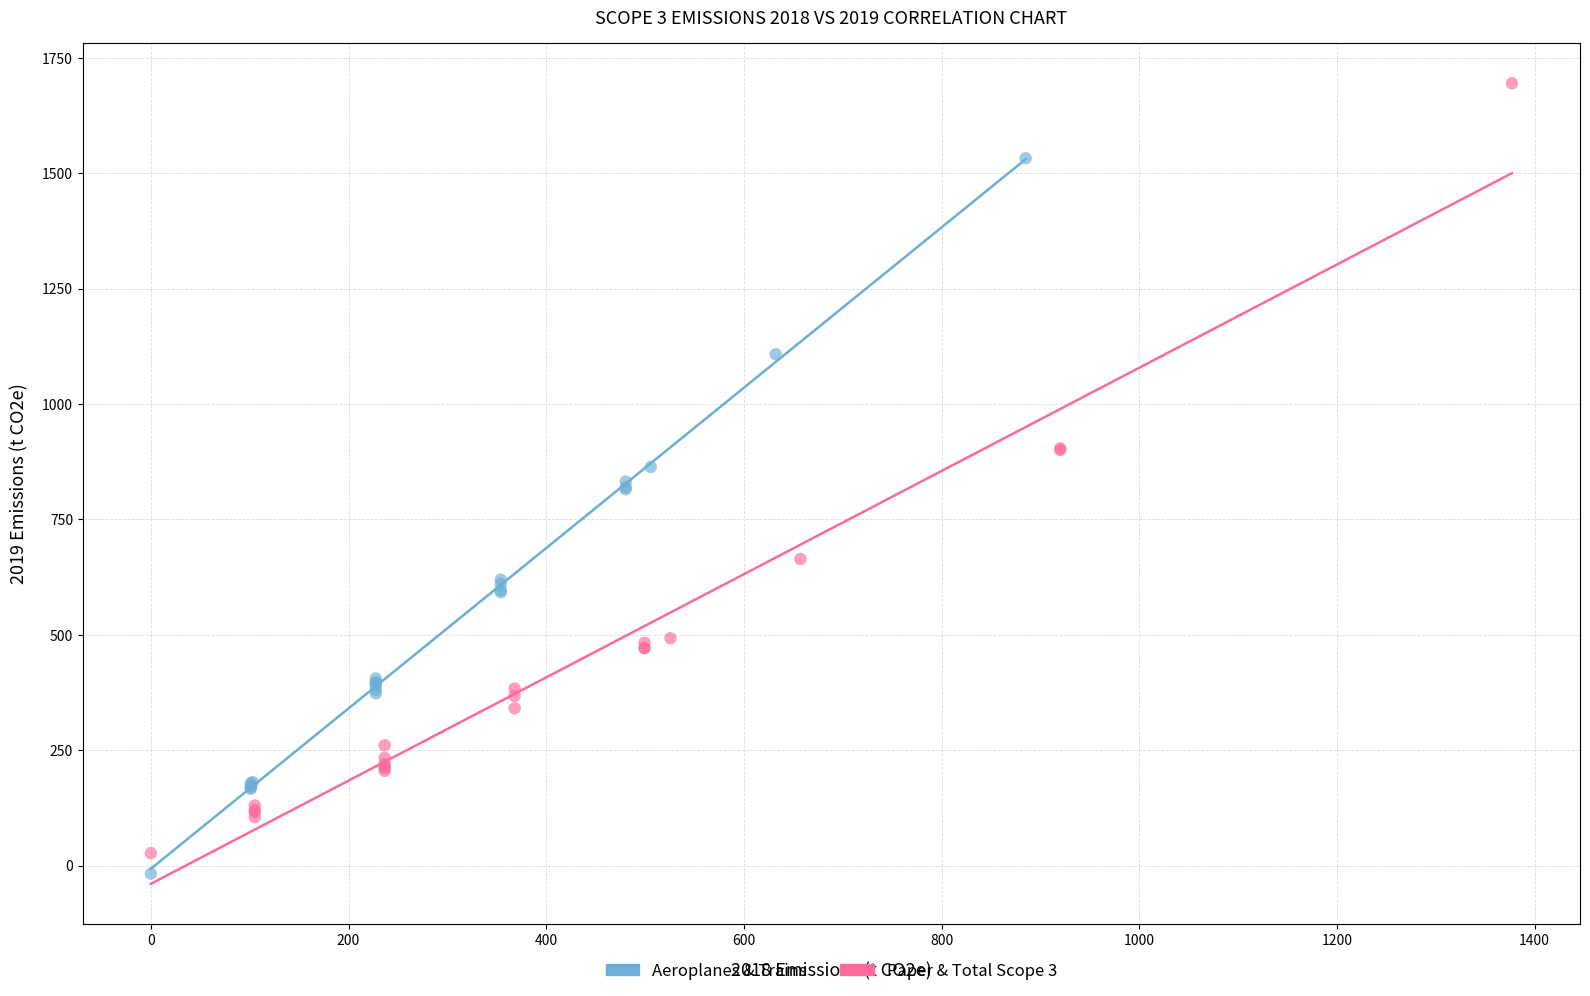

Which series contains the lowest Y value?

Aeroplanes & Trains